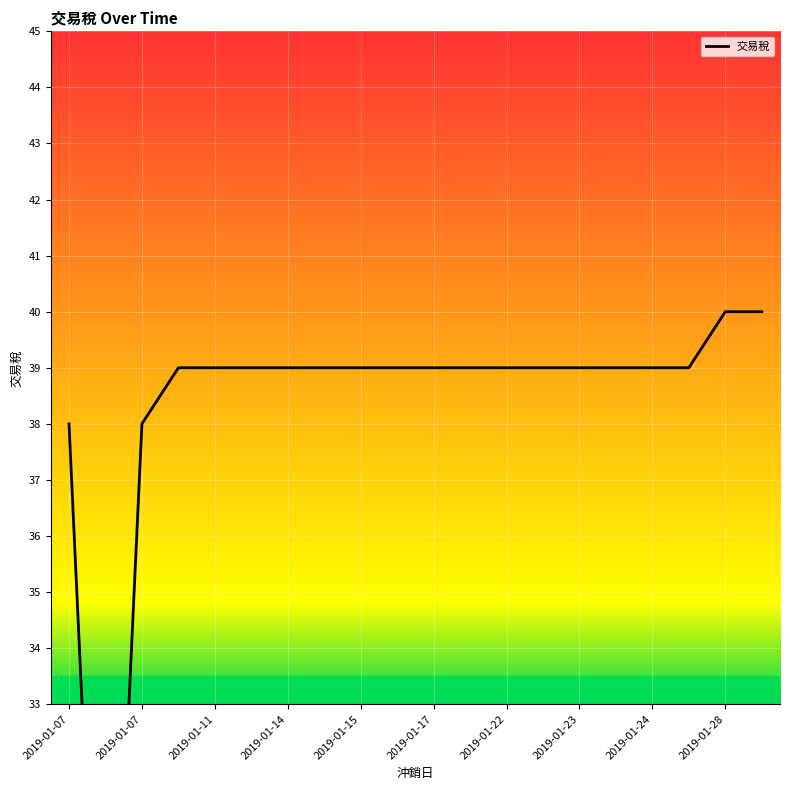

Which has a higher value, 2019-01-28 or 2019-01-14?

2019-01-28